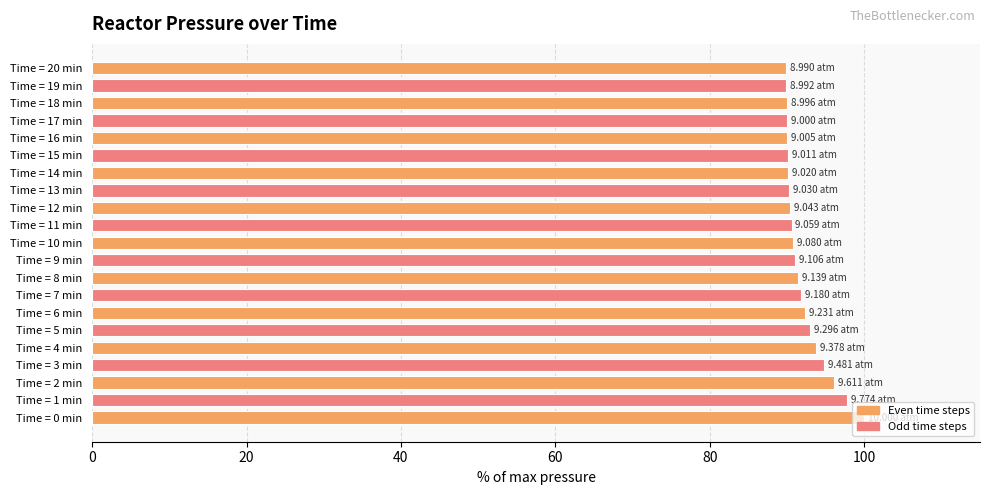

What is the change in value from Time = 2 min to Time = 19 min?

-6.2